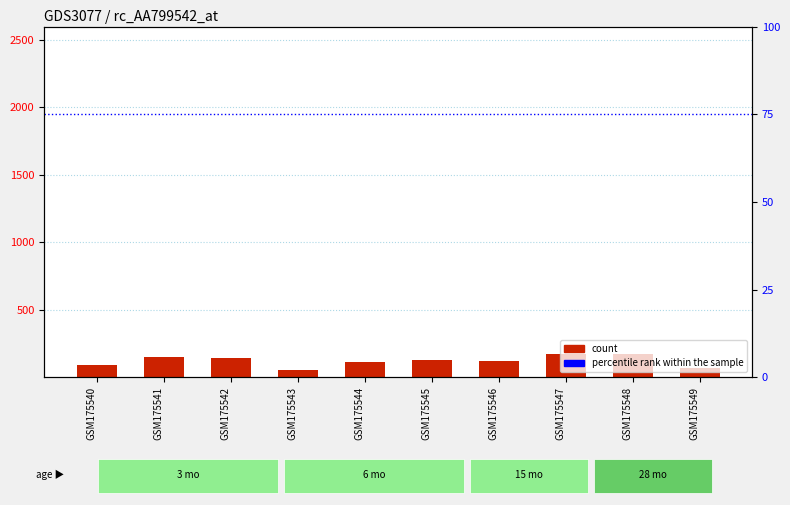

At how many categories does at least one series exceed 945?

10